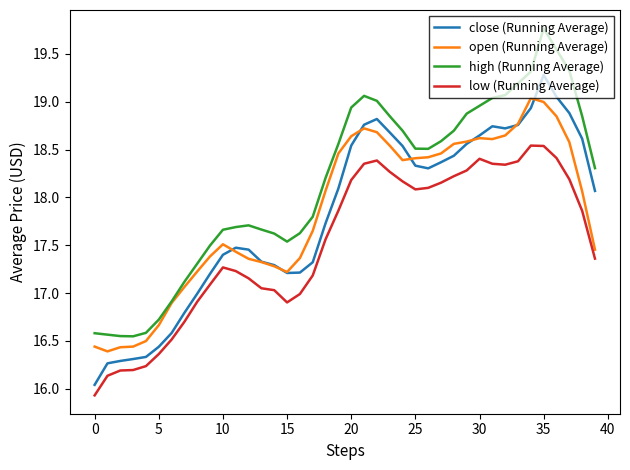

What is the highest value of the open (Running Average) series?

19.0